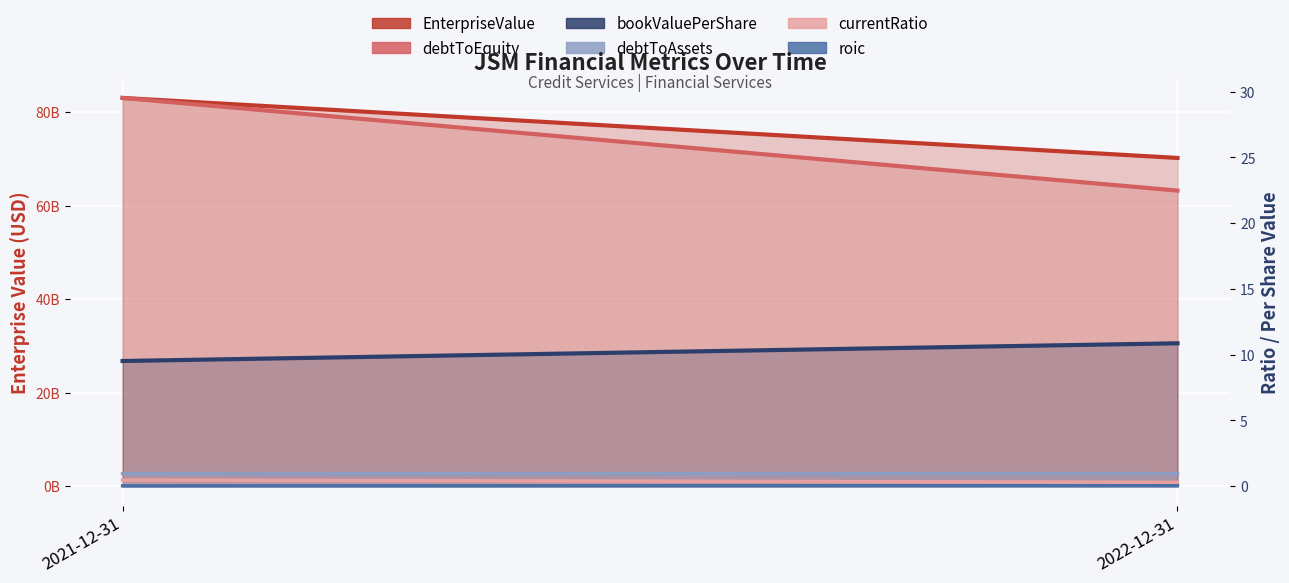

Reading left to right, transcribe all the data shown in this chart.

EnterpriseValue: 2021-12-31=83024277440.0	2022-12-31=70190712480.0
debtToEquity: 2021-12-31=29.5	2022-12-31=22.5
bookValuePerShare: 2021-12-31=9.5	2022-12-31=10.9
debtToAssets: 2021-12-31=1.0	2022-12-31=0.9
currentRatio: 2021-12-31=0.5	2022-12-31=0.3
roic: 2021-12-31=0.0	2022-12-31=0.0